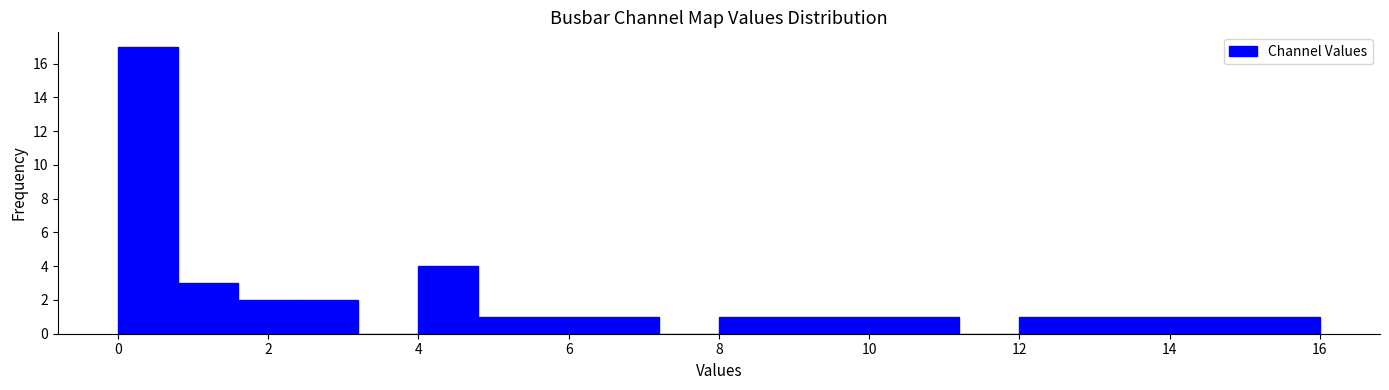

Reading left to right, transcribe this chart: for each bar, give the range it covers on the x-axis and its height. The values are not printed on the chart, so give them approximately, as read against the axis.

0.0 to 0.8: 17
0.8 to 1.6: 3
1.6 to 2.4: 2
2.4 to 3.2: 2
3.2 to 4.0: 0
4.0 to 4.8: 4
4.8 to 5.6: 1
5.6 to 6.4: 1
6.4 to 7.2: 1
7.2 to 8.0: 0
8.0 to 8.8: 1
8.8 to 9.6: 1
9.6 to 10.4: 1
10.4 to 11.2: 1
11.2 to 12.0: 0
12.0 to 12.8: 1
12.8 to 13.6: 1
13.6 to 14.4: 1
14.4 to 15.2: 1
15.2 to 16.0: 1